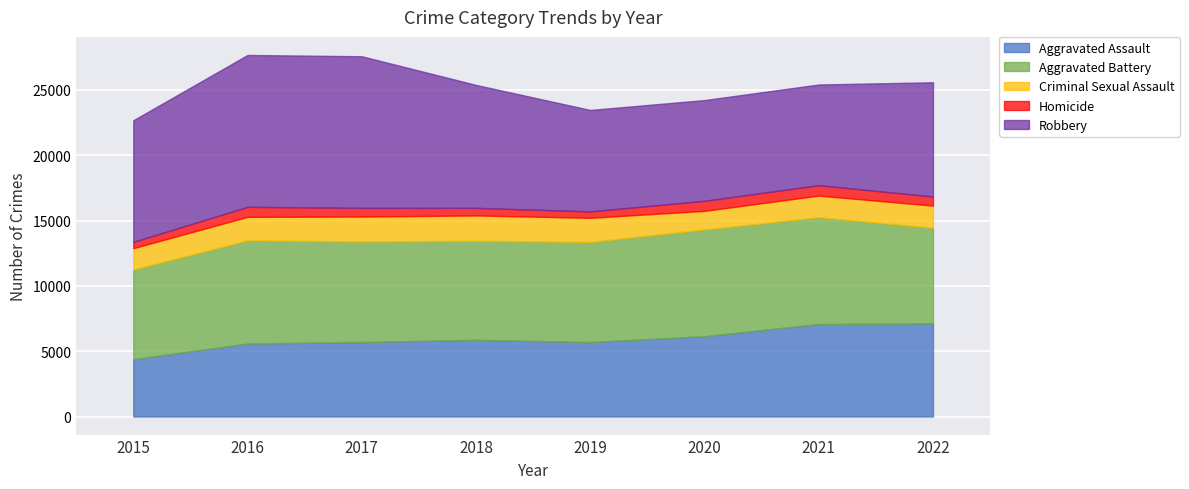

The value of Aggravated Battery at 2020 is 8174. True or false?

True